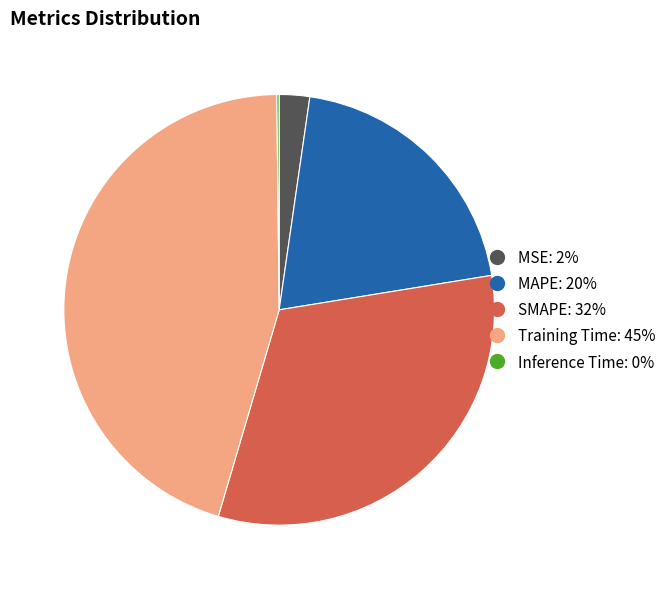

Which slice is the largest?

Training Time